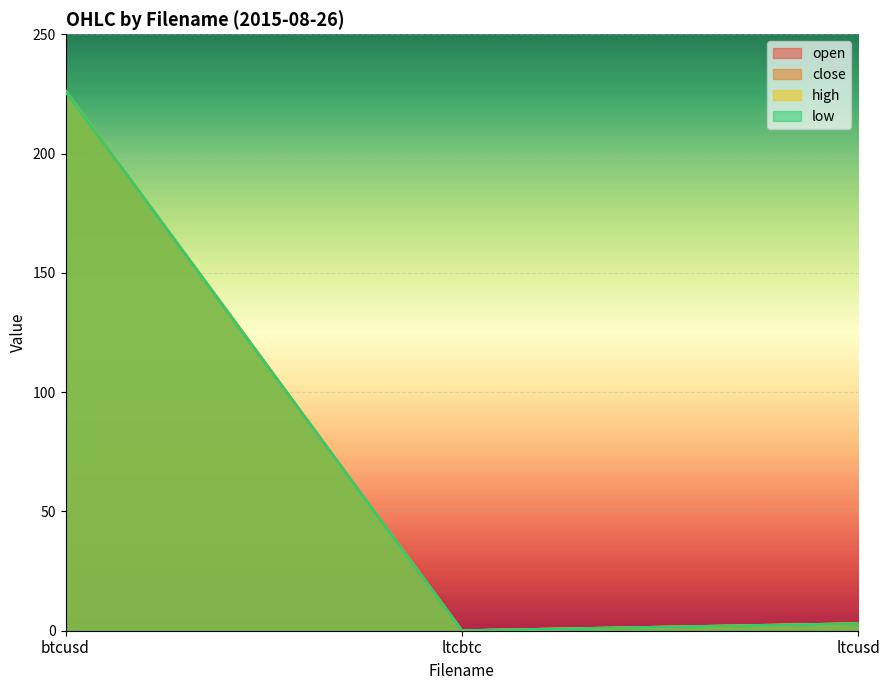

Reading left to right, list all the values displayed in this chart.

open: btcusd=226.1	ltcbtc=0.0	ltcusd=2.9
close: btcusd=226.1	ltcbtc=0.0	ltcusd=2.9
high: btcusd=226.2	ltcbtc=0.0	ltcusd=3.0
low: btcusd=226.1	ltcbtc=0.0	ltcusd=2.9